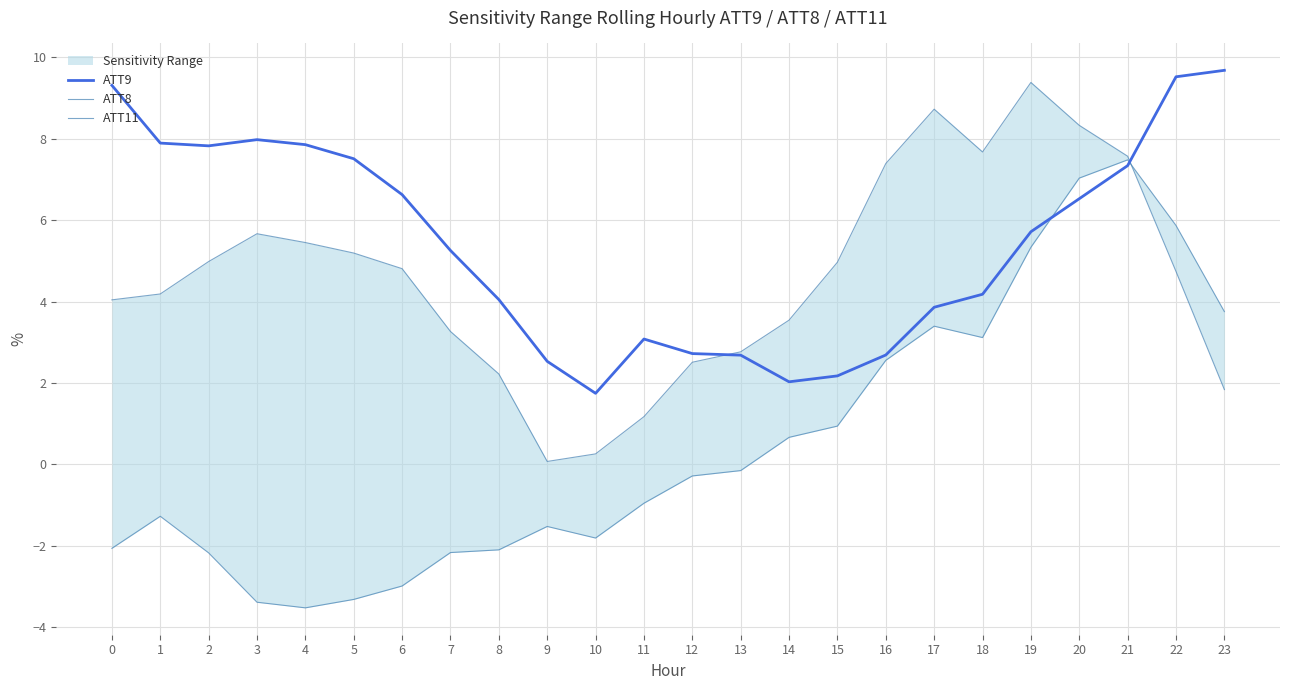

True or false: ATT9 has more than 1 interior local peaks.

True